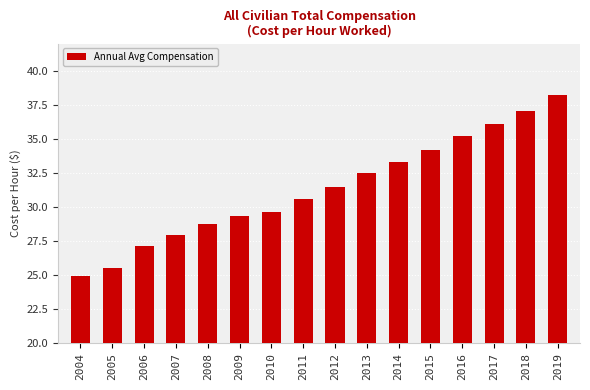

Is it true that the value at 2008 is 11.4?

False